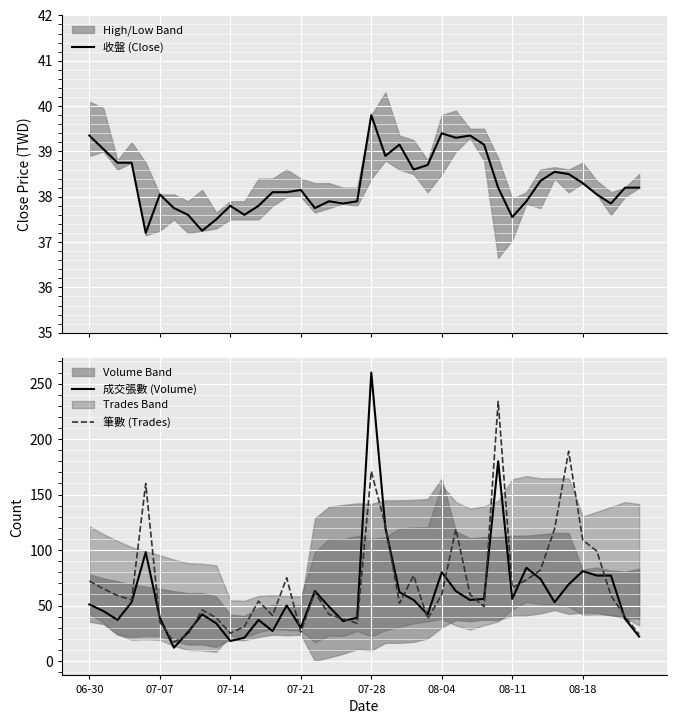

Is it true that 筆數 (Trades) equals 25 at 07-14?

True